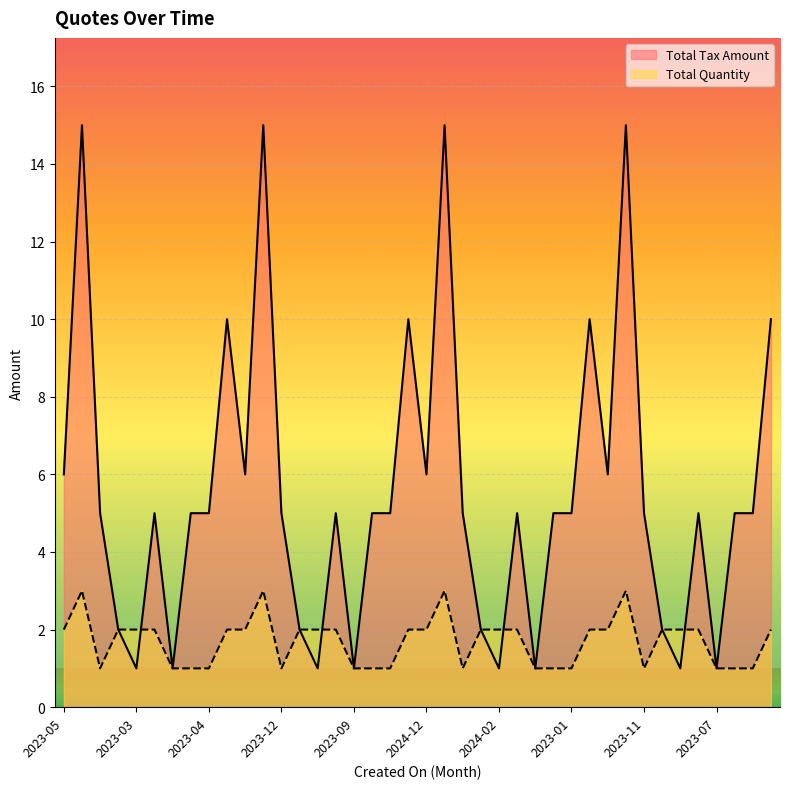

How many interior local valleys does the Total Tax Amount series have?

11